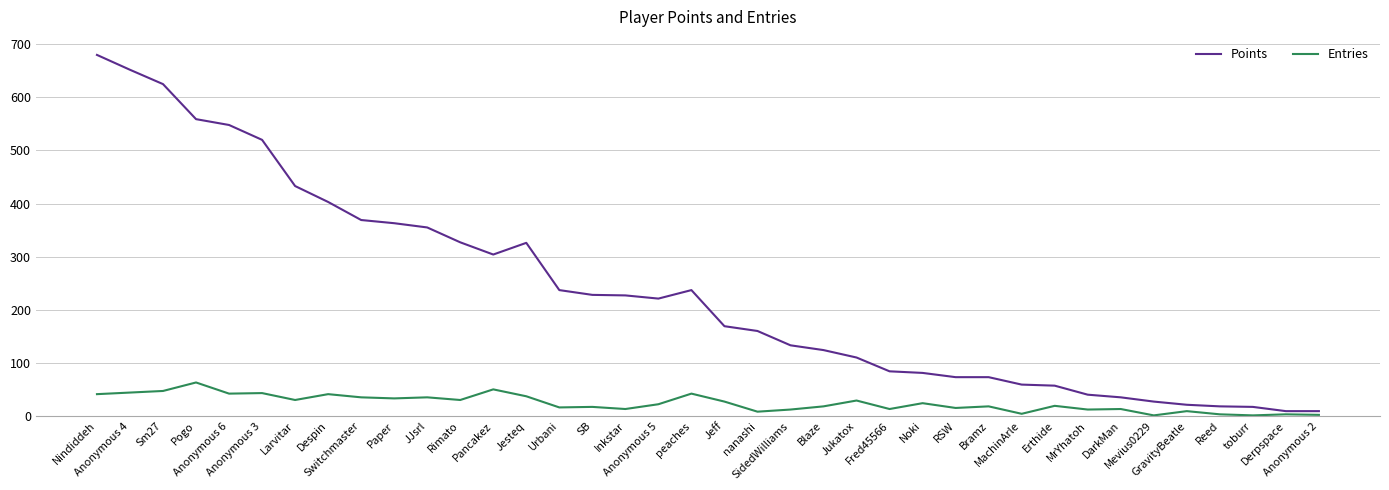

Is this an area chart (filled region under the line)?

No